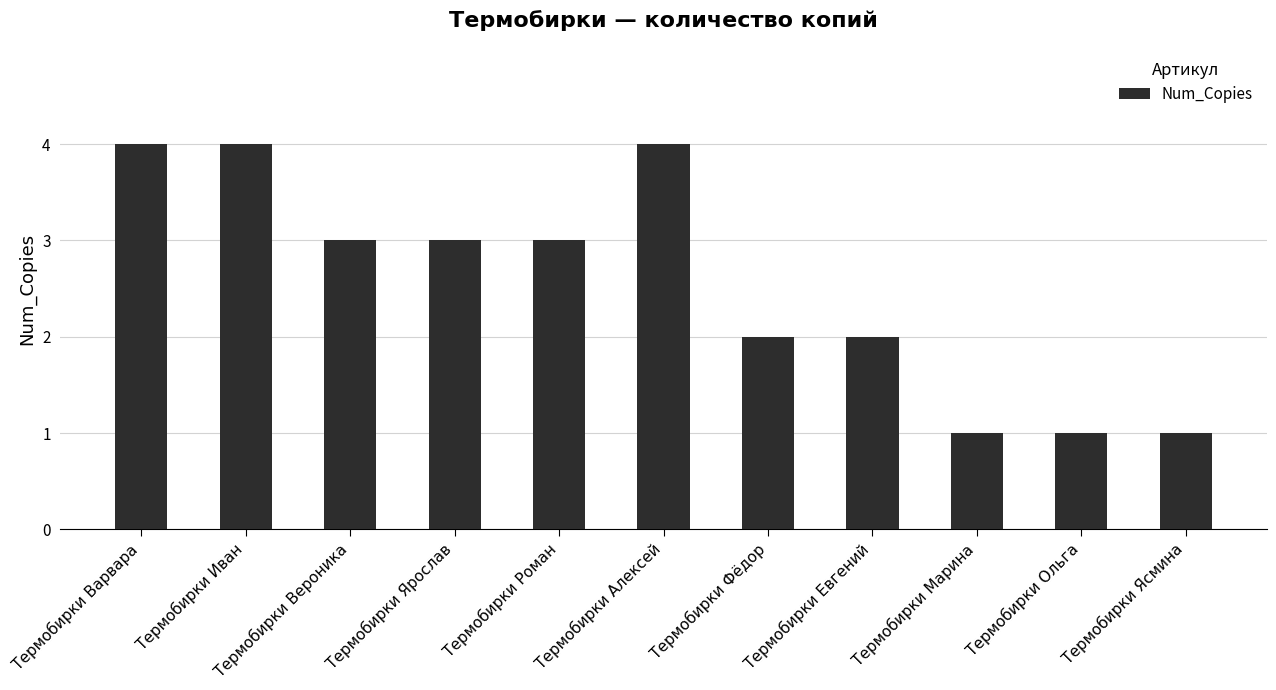

What is the sum of the values at Термобирки Ольга and Термобирки Варвара?

5